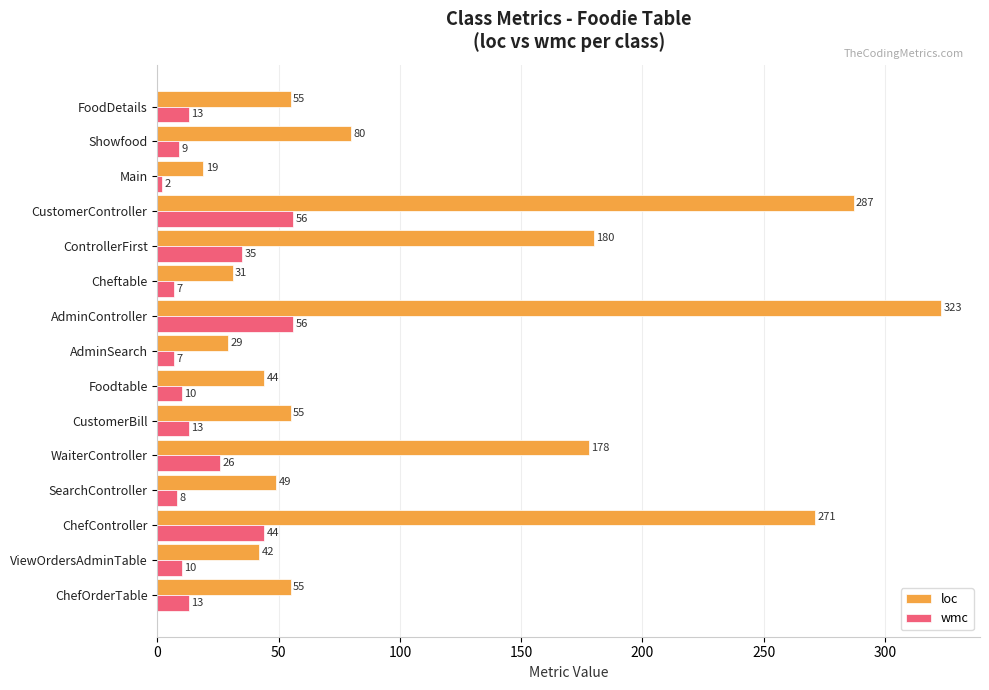

What is the difference between the loc values at ChefController and Showfood?

191